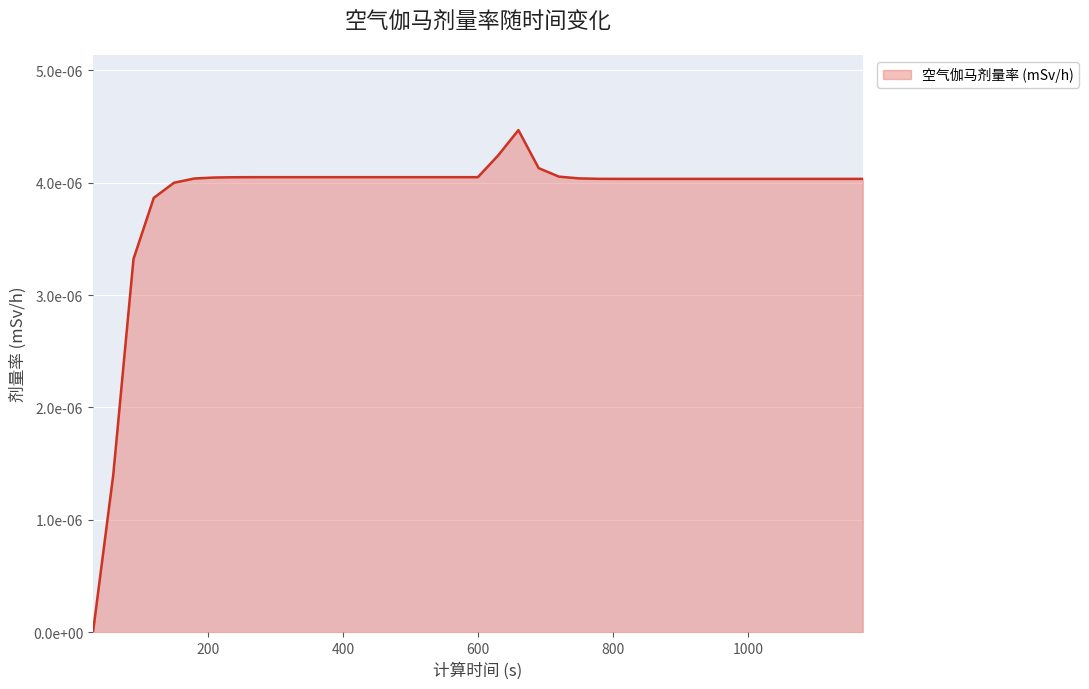

Does the chart display data point markers on the line(s)?

No